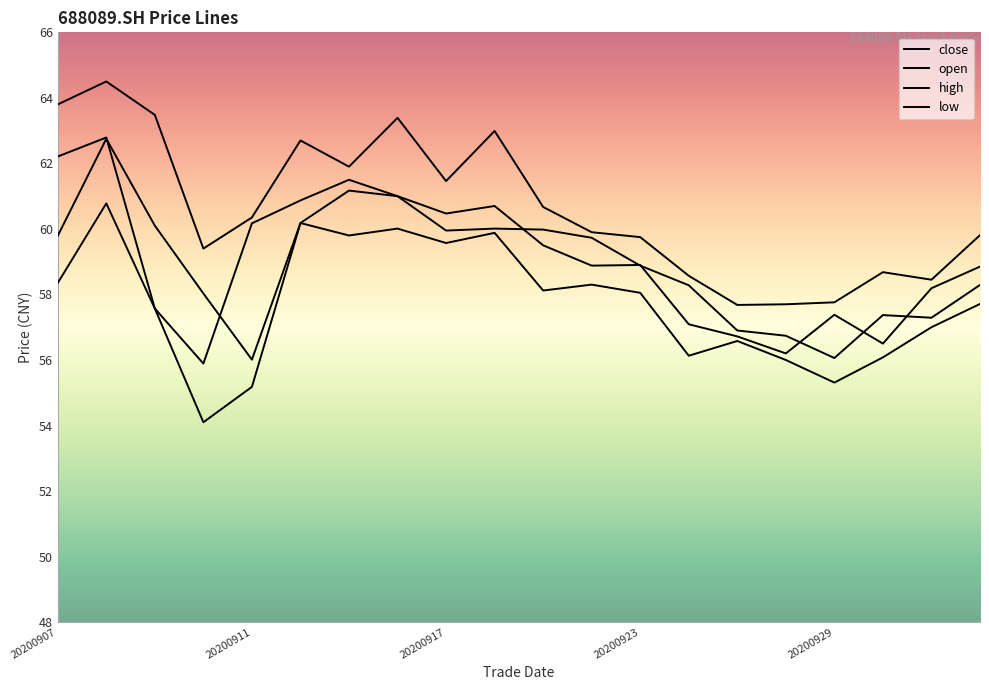

Which label corresponds to the smallest value in the chart?

20200910